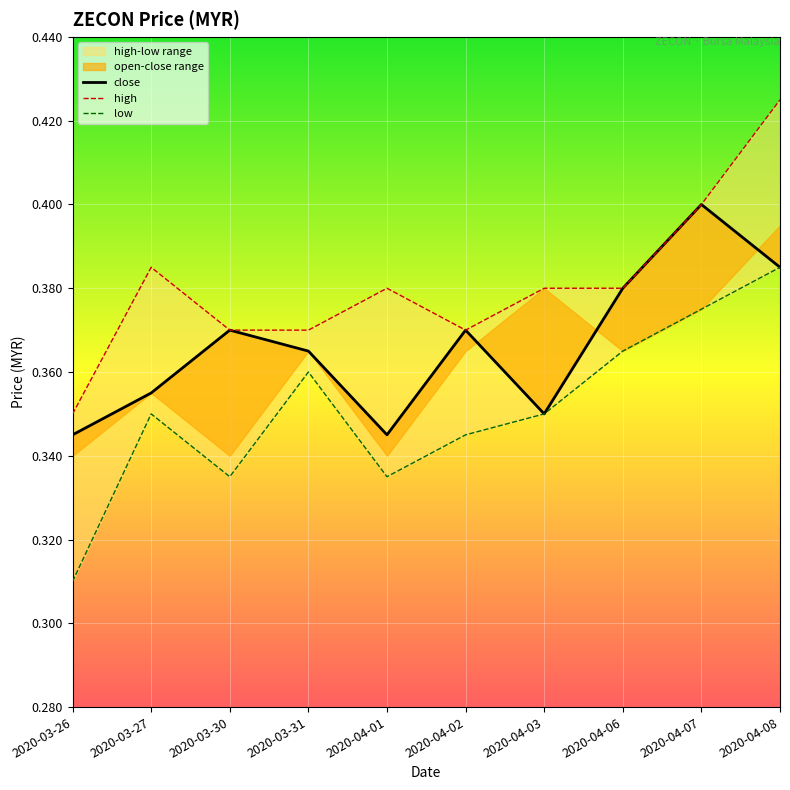

Which series has the largest total across all categories?

high